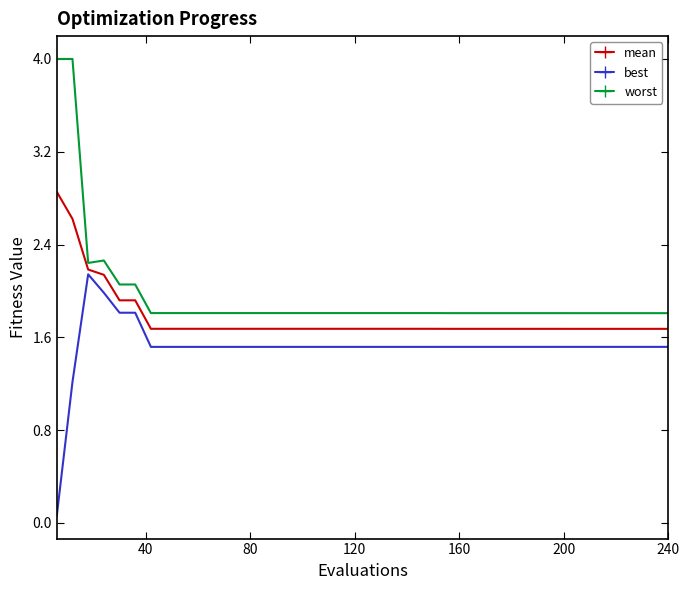

List the series in order of their peak value, highest first.

worst, mean, best